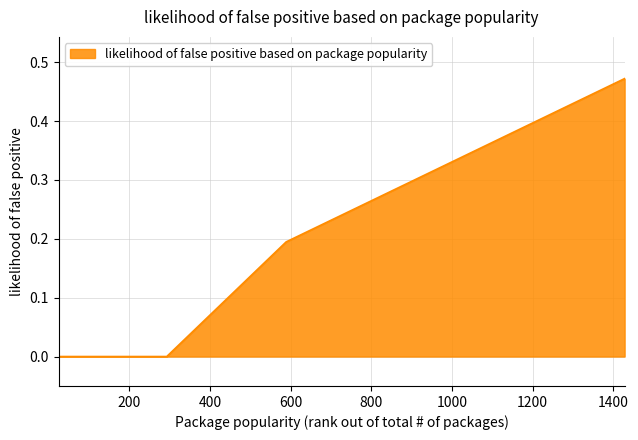

How many lines are shown in the chart?

1